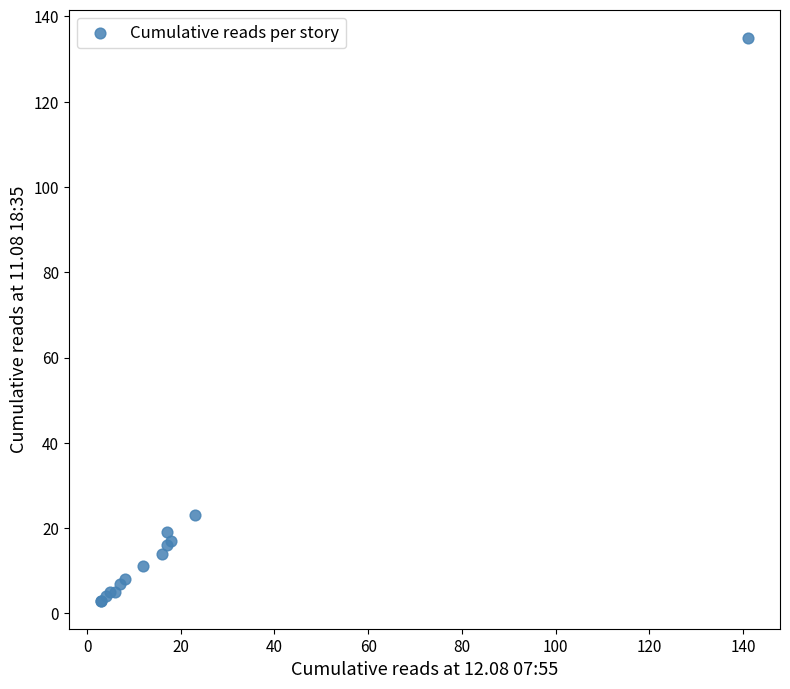

What Y value in the scatter plot is closest to 69?

23